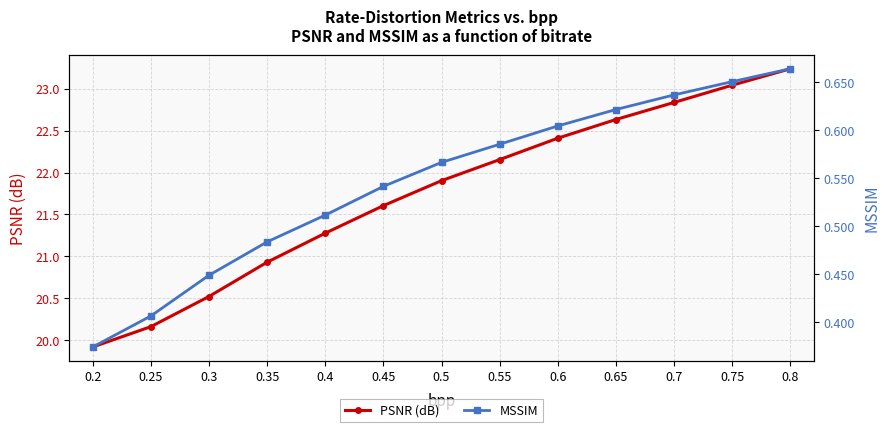

What is the total value across all series at 0.7?

23.5